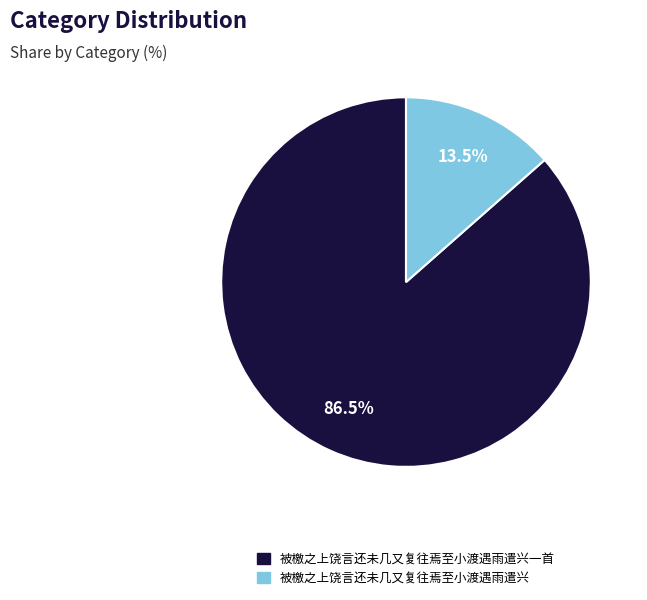

Between 被檄之上饶言还未几又复往焉至小渡遇雨遣兴 and 被檄之上饶言还未几又复往焉至小渡遇雨遣兴一首, which is larger?

被檄之上饶言还未几又复往焉至小渡遇雨遣兴一首